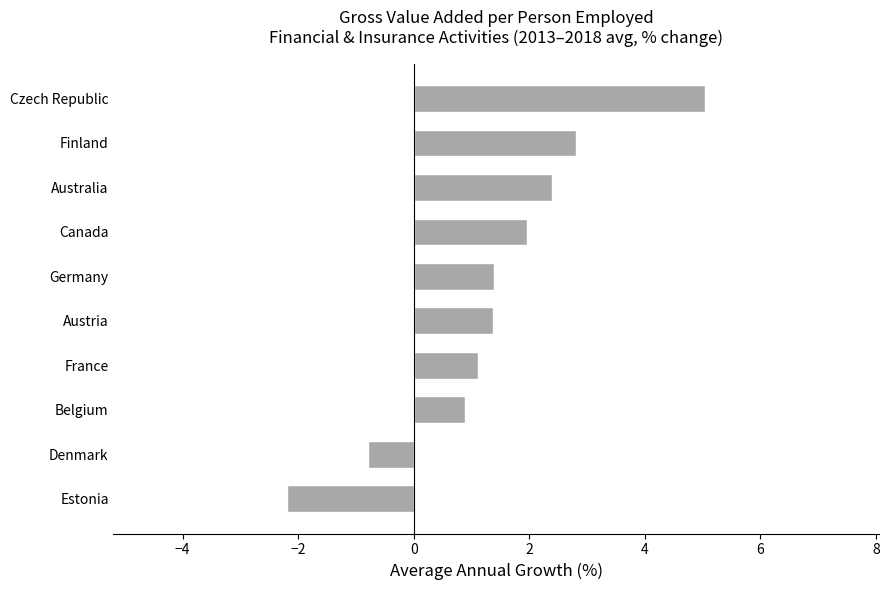

What is the change in value from Finland to Czech Republic?

+2.2